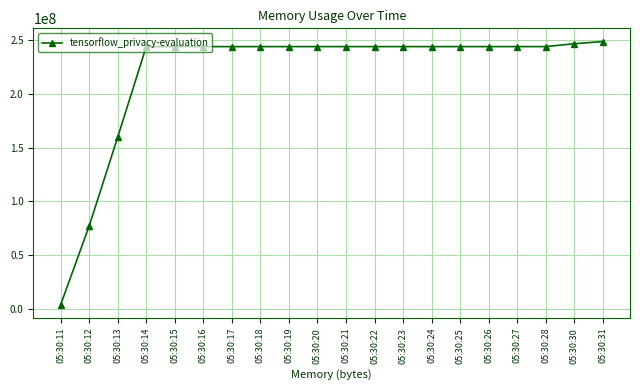

What is the greatest value displayed?

248606720